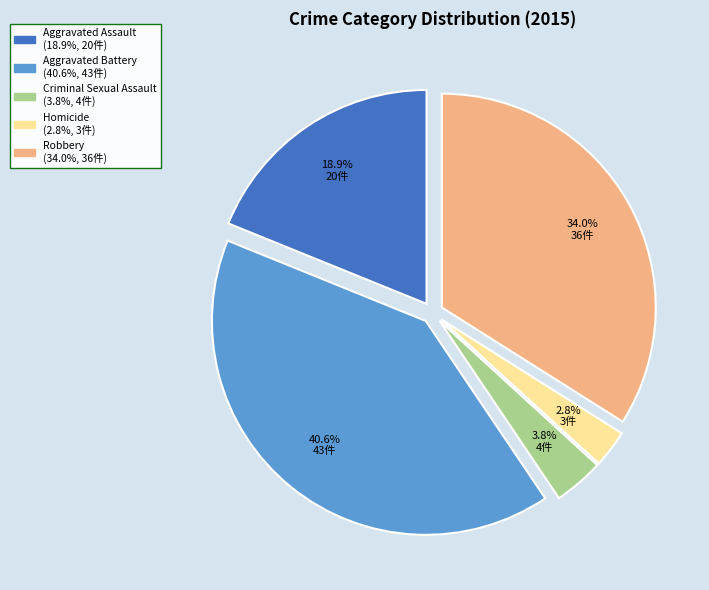

Do Robbery and Homicide together represent more than half of the pie?

No